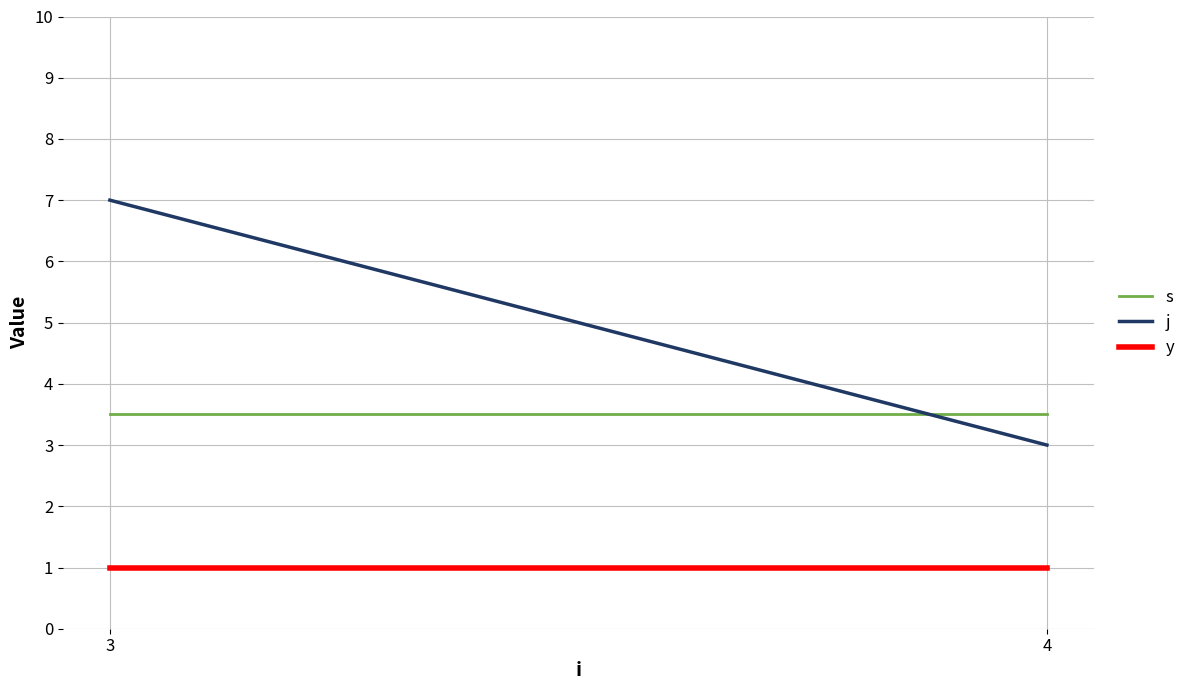

At 4, list the series in order from smallest to largest.

y, j, s